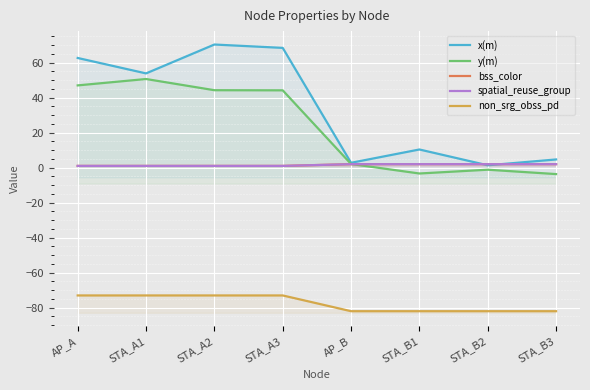

True or false: non_srg_obss_pd and spatial_reuse_group intersect in this chart.

False